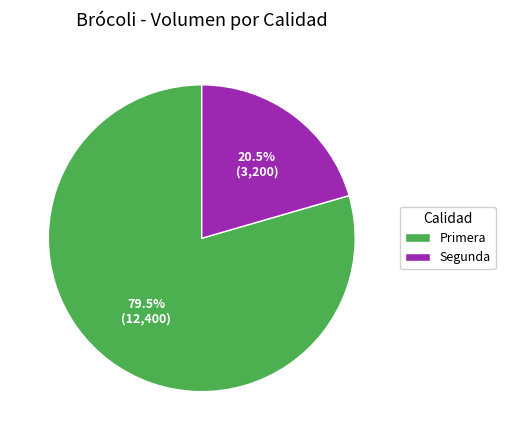

To the nearest percent, what is the combined percentage of Primera and Segunda?

100%